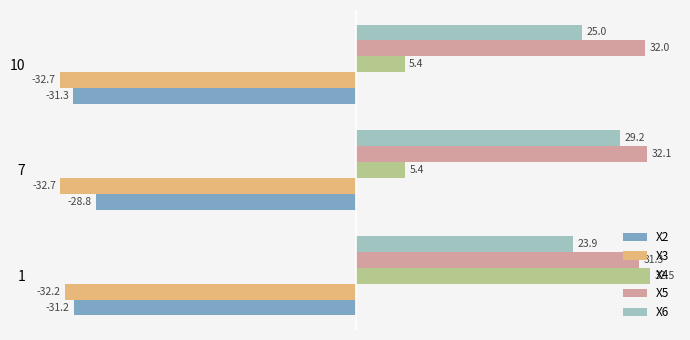

What is the difference between the maximum and minimum values in the X5 series?

0.8